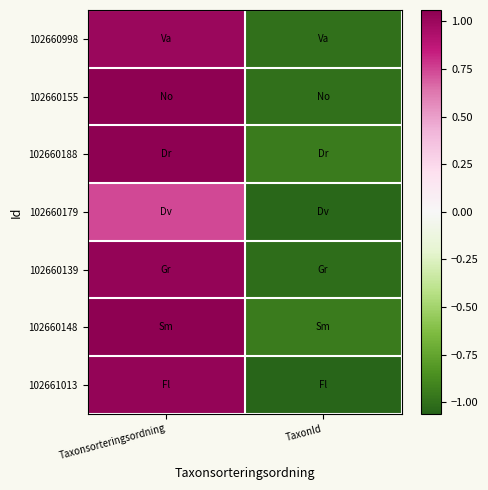

What is the total value across all series at Taxonsorteringsordning?

7.0